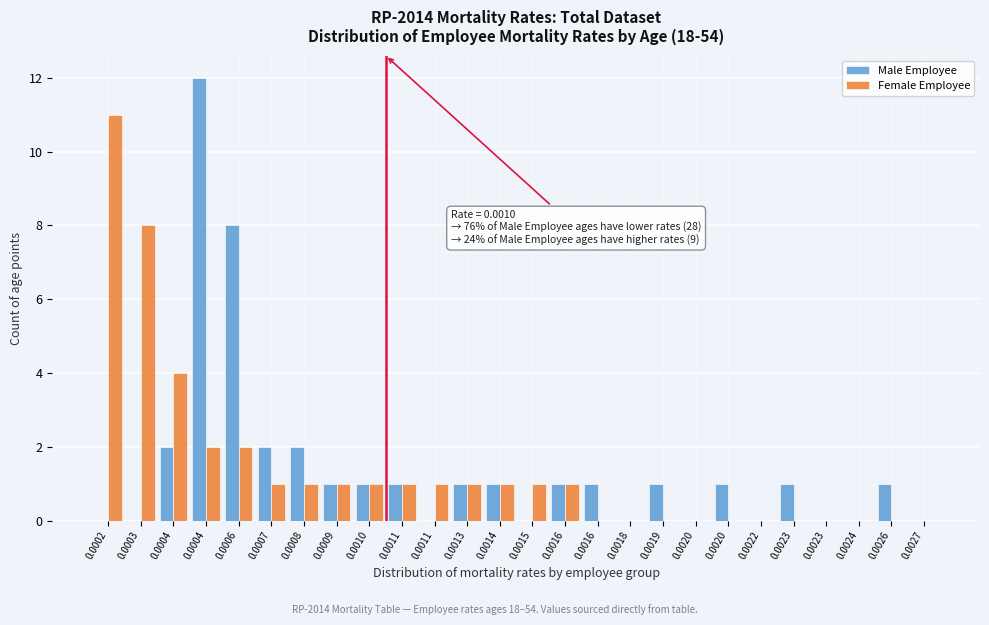

What are all the series names shown in the legend?

Male Employee, Female Employee